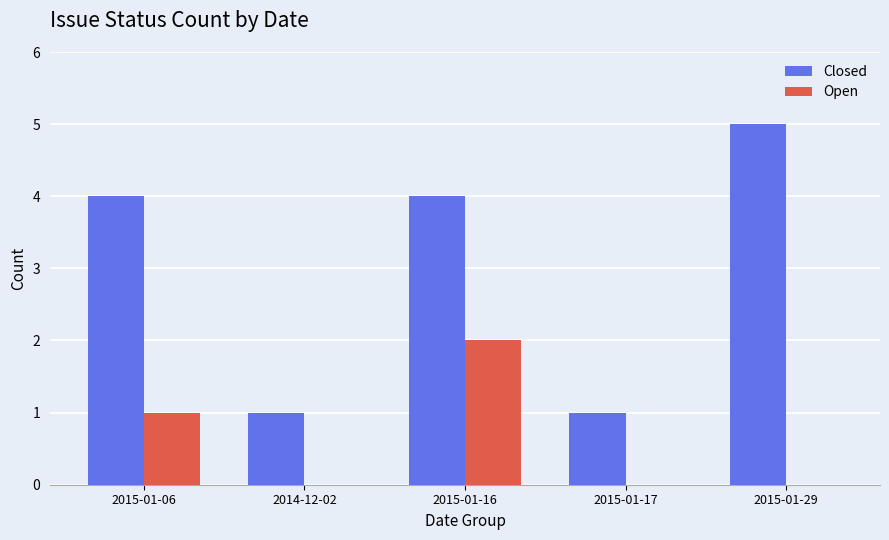

Is the value of Closed at 2015-01-16 greater than the value of Open at 2014-12-02?

Yes